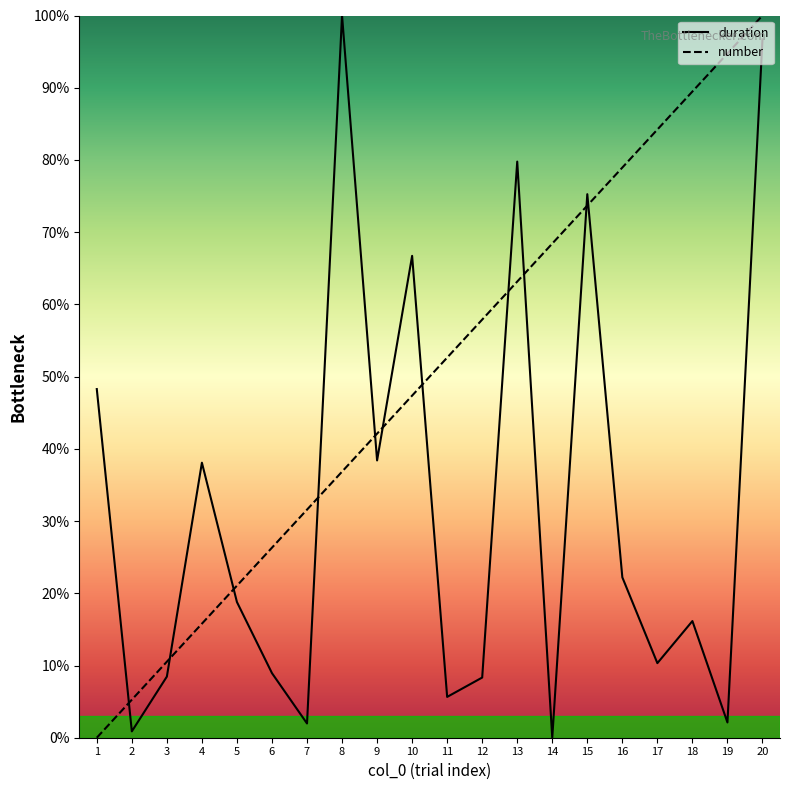

Does the chart have visible grid lines?

No